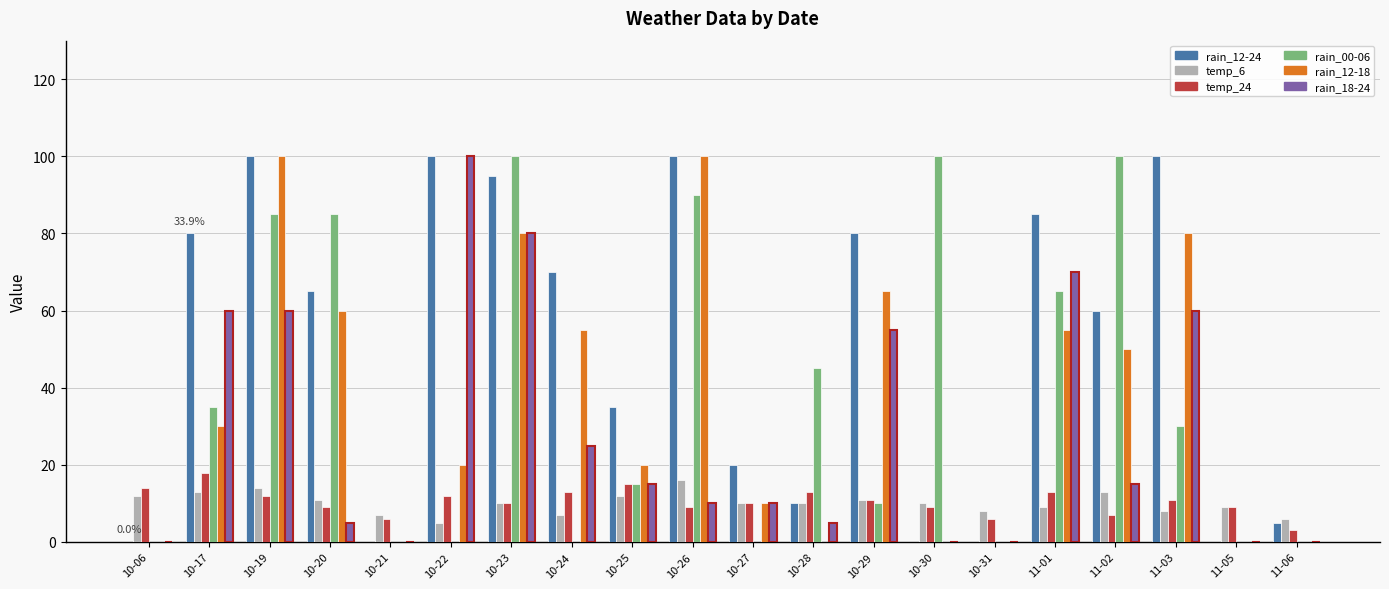

Reading left to right, what are all the values shown in this chart?

rain_12-24: 10-06=0	10-17=80	10-19=100	10-20=65	10-21=0	10-22=100	10-23=95	10-24=70	10-25=35	10-26=100	10-27=20	10-28=10	10-29=80	10-30=0	10-31=0	11-01=85	11-02=60	11-03=100	11-05=0	11-06=5
temp_6: 10-06=12	10-17=13	10-19=14	10-20=11	10-21=7	10-22=5	10-23=10	10-24=7	10-25=12	10-26=16	10-27=10	10-28=10	10-29=11	10-30=10	10-31=8	11-01=9	11-02=13	11-03=8	11-05=9	11-06=6
temp_24: 10-06=14	10-17=18	10-19=12	10-20=9	10-21=6	10-22=12	10-23=10	10-24=13	10-25=15	10-26=9	10-27=10	10-28=13	10-29=11	10-30=9	10-31=6	11-01=13	11-02=7	11-03=11	11-05=9	11-06=3
rain_00-06: 10-06=0	10-17=35	10-19=85	10-20=85	10-21=0	10-22=0	10-23=100	10-24=0	10-25=15	10-26=90	10-27=0	10-28=45	10-29=10	10-30=100	10-31=0	11-01=65	11-02=100	11-03=30	11-05=0	11-06=0
rain_12-18: 10-06=0	10-17=30	10-19=100	10-20=60	10-21=0	10-22=20	10-23=80	10-24=55	10-25=20	10-26=100	10-27=10	10-28=0	10-29=65	10-30=0	10-31=0	11-01=55	11-02=50	11-03=80	11-05=0	11-06=0
rain_18-24: 10-06=0	10-17=60	10-19=60	10-20=5	10-21=0	10-22=100	10-23=80	10-24=25	10-25=15	10-26=10	10-27=10	10-28=5	10-29=55	10-30=0	10-31=0	11-01=70	11-02=15	11-03=60	11-05=0	11-06=0